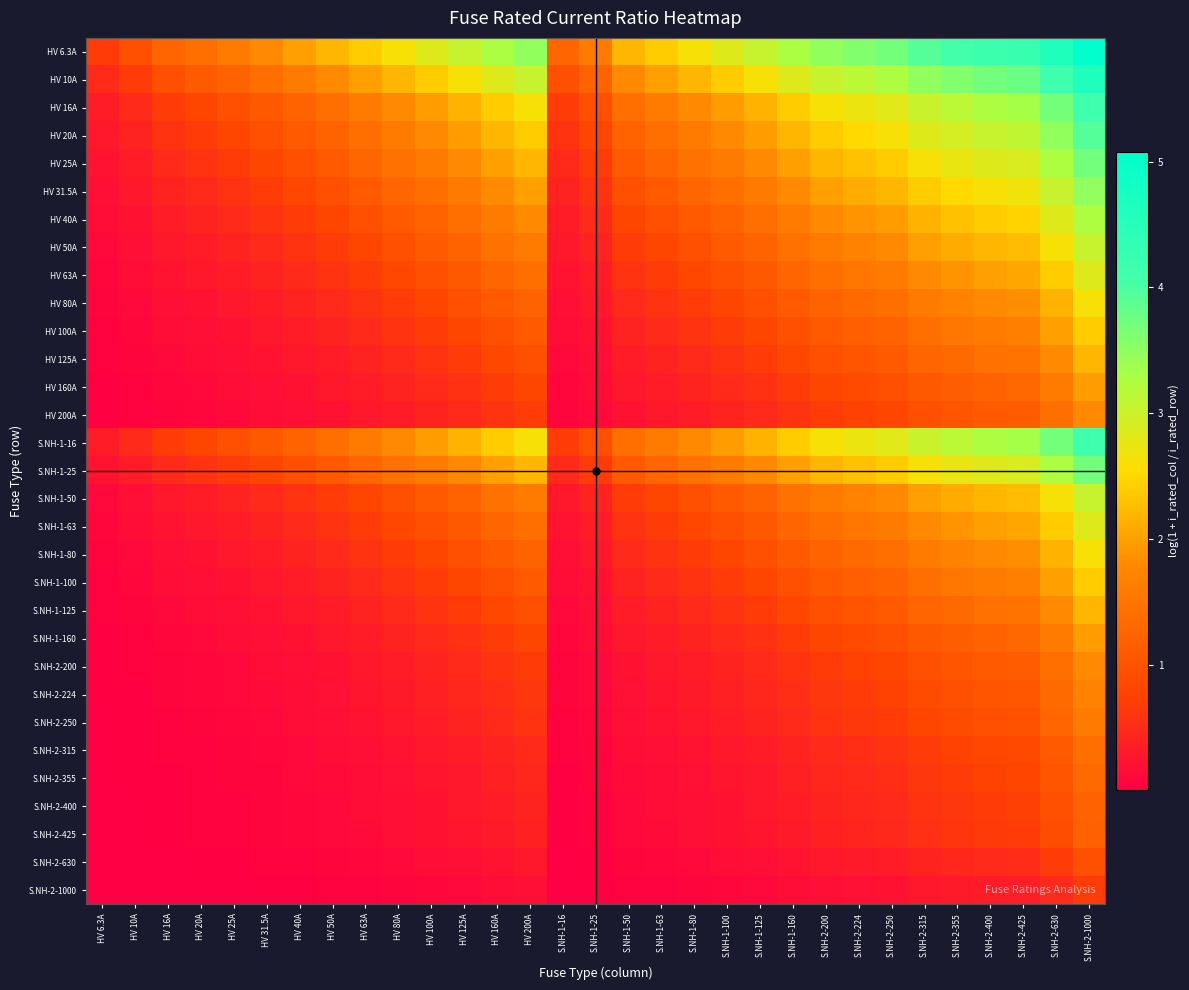

Which series has the largest total across all categories?

HV 6.3A